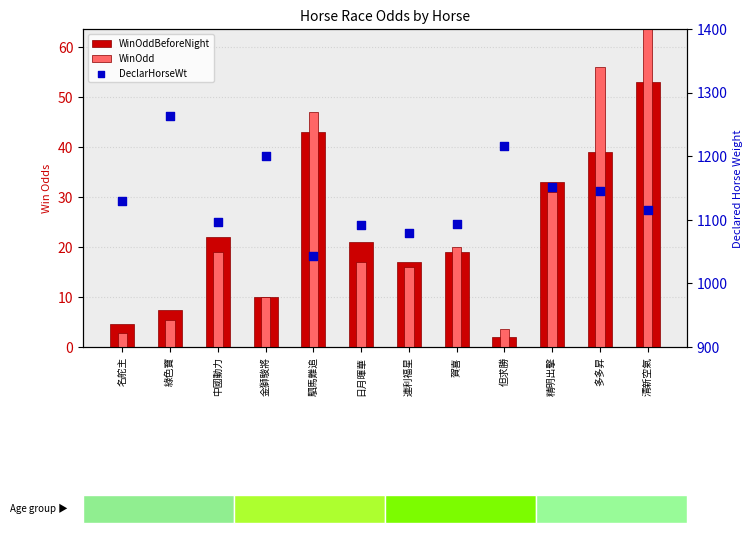

At which category is the sum across all series the highest?

綠色寶